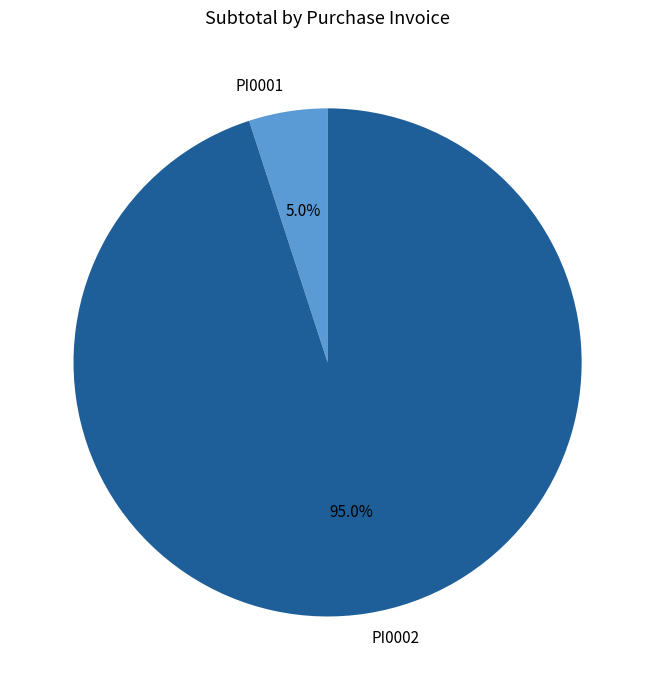

Rank the categories by value from highest to lowest.

PI0002, PI0001